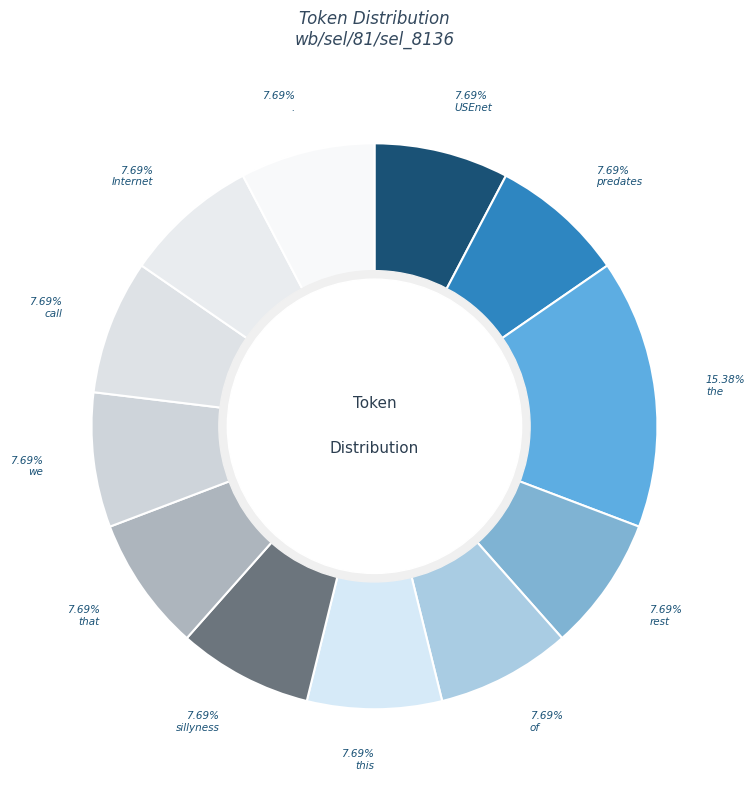

Count the number of slices in the pie.

12